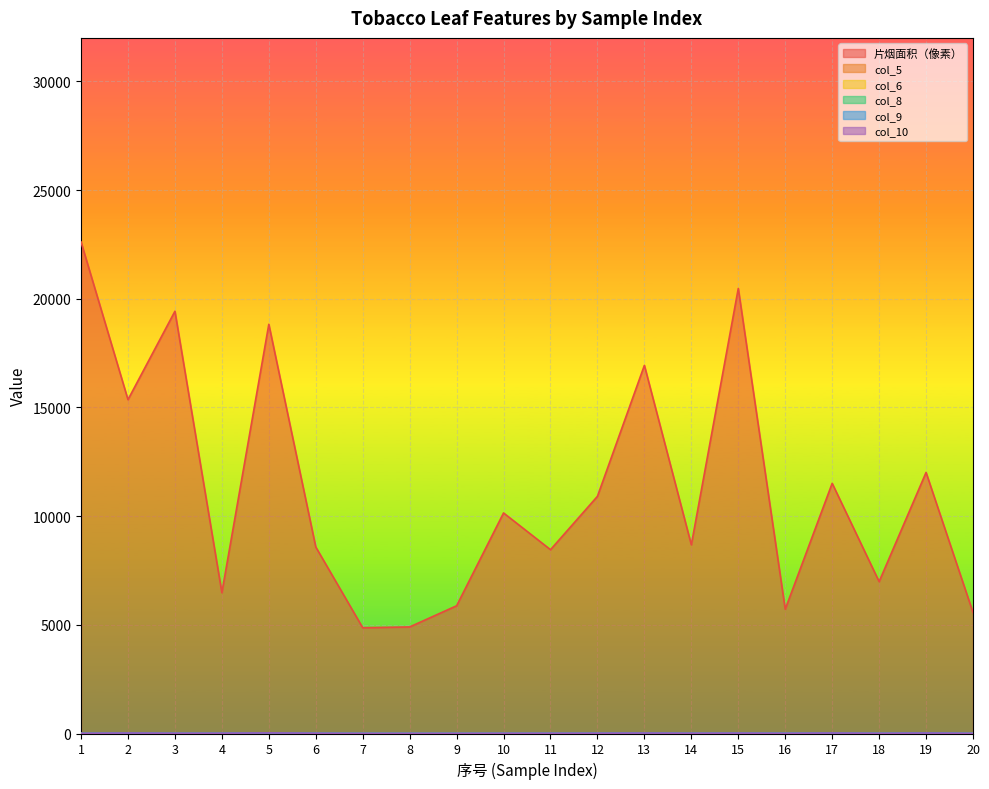

At 10, list the series in order from smallest to largest.

col_5, col_6, col_8, col_9, col_10, 片烟面积（像素）